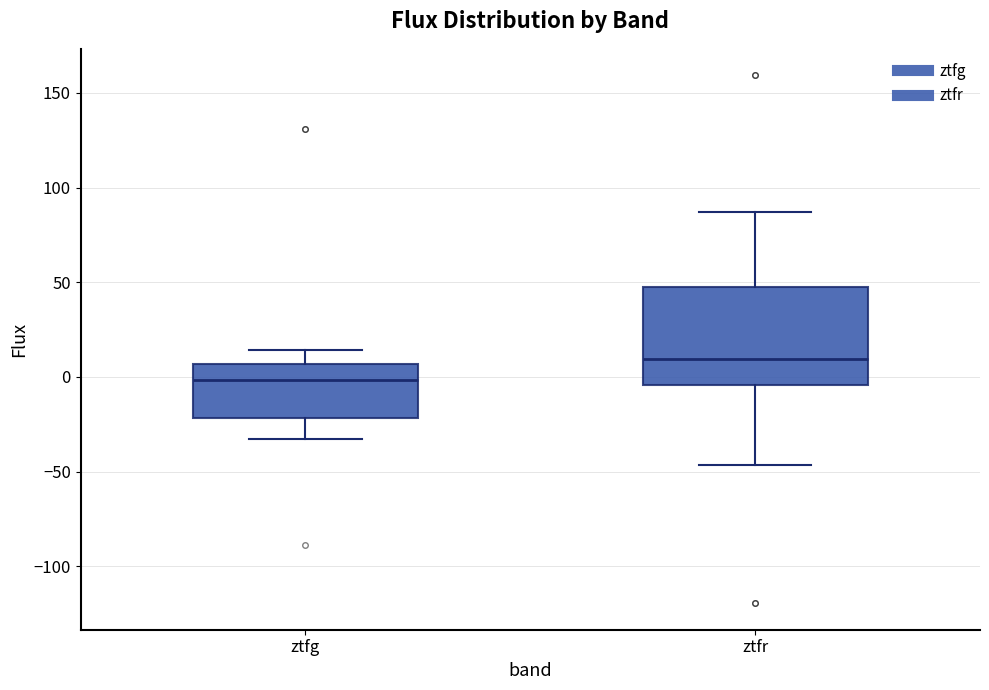

Reading left to right, read every box against the y-axis: the position of its median line, the range the box covers, and the ends of its whiskers. The values are not printed on the chart, so give them approximately, as read against the axis.

ztfg: median 0, box -20 to 5, whiskers -35 to 15
ztfr: median 10, box -5 to 45, whiskers -45 to 85